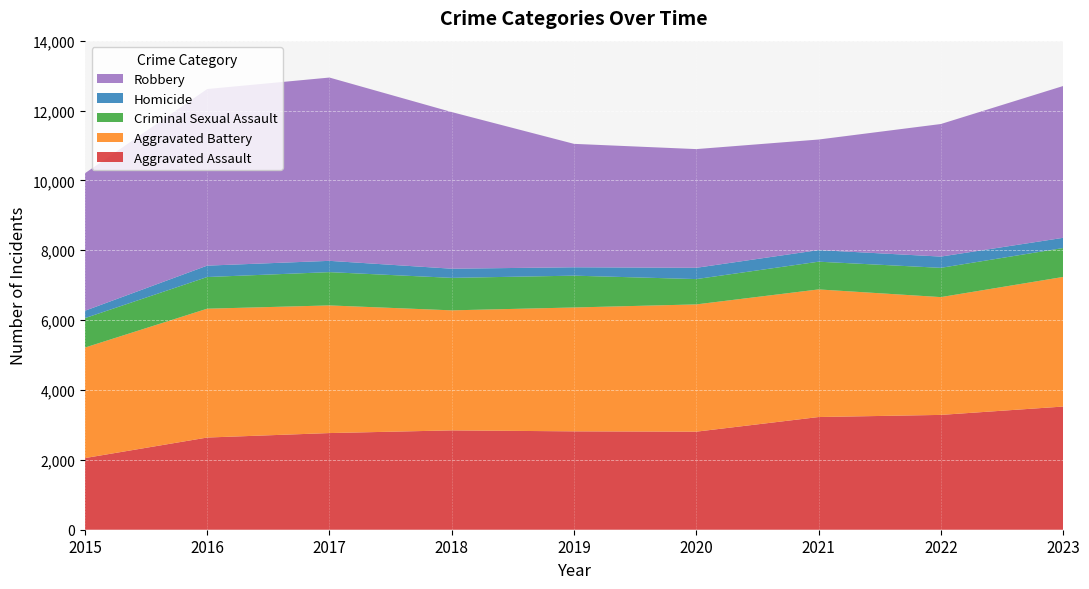

Reading left to right, transcribe all the data shown in this chart.

Aggravated Assault: 2015=2051	2016=2639	2017=2767	2018=2844	2019=2816	2020=2807	2021=3226	2022=3287	2023=3526
Aggravated Battery: 2015=3163	2016=3688	2017=3654	2018=3436	2019=3546	2020=3643	2021=3653	2022=3372	2023=3710
Criminal Sexual Assault: 2015=843	2016=907	2017=953	2018=930	2019=911	2020=725	2021=794	2022=838	2023=828
Homicide: 2015=211	2016=326	2017=323	2018=262	2019=240	2020=323	2021=332	2022=322	2023=292
Robbery: 2015=3936	2016=5056	2017=5247	2018=4484	2019=3533	2020=3398	2021=3165	2022=3795	2023=4346